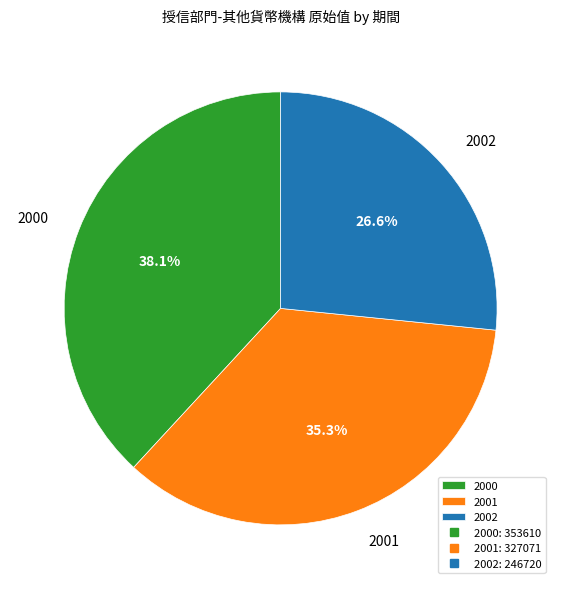

What is the ratio of the value at 2001 to the value at 2000?

0.9